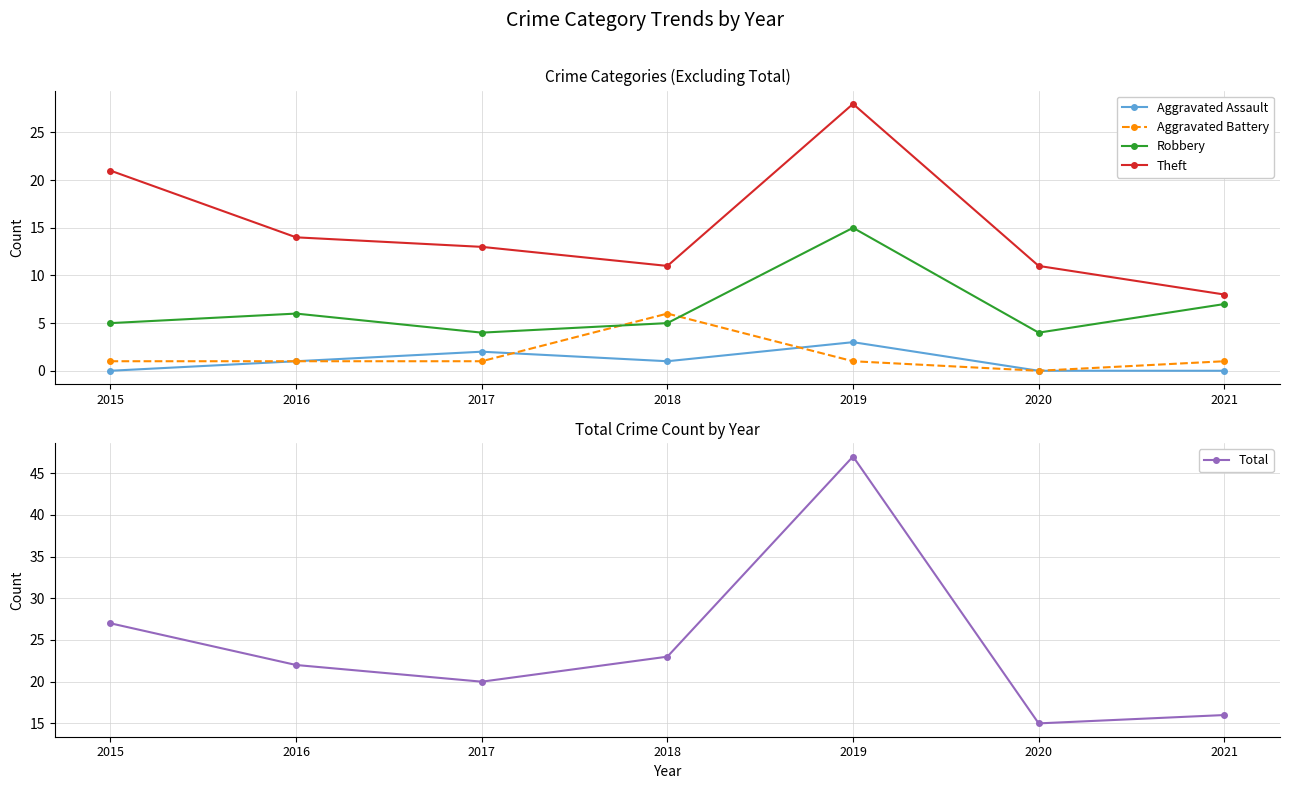

Between 2016 and 2021, which series saw the biggest shift?

Theft